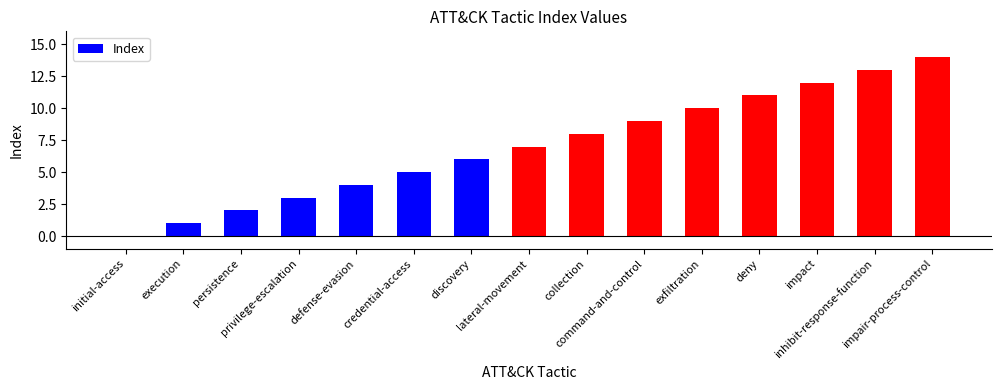

What is the sum of all values?

105